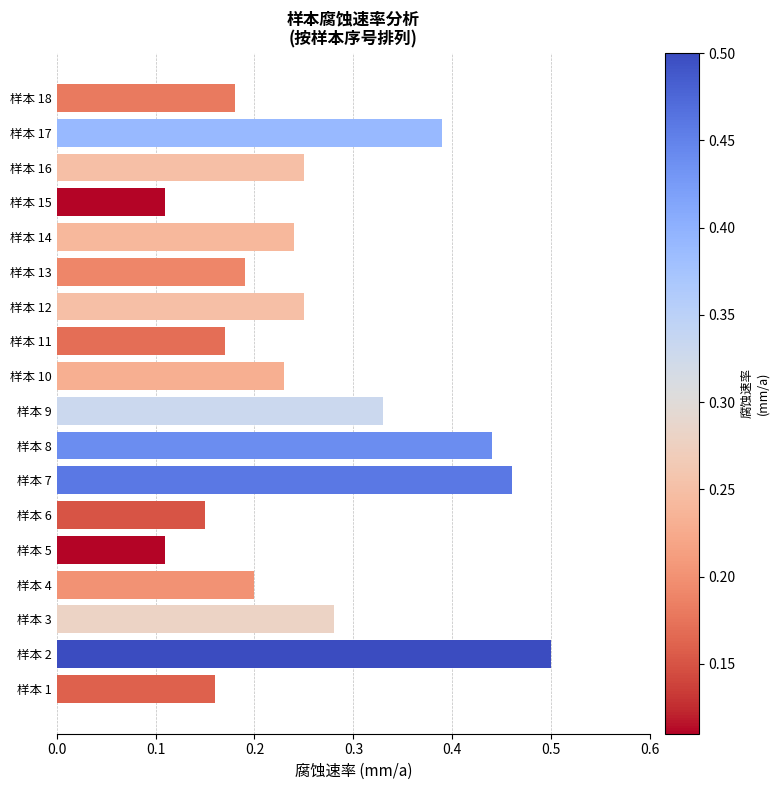

Between 样本 7 and 样本 8, which is larger?

样本 7